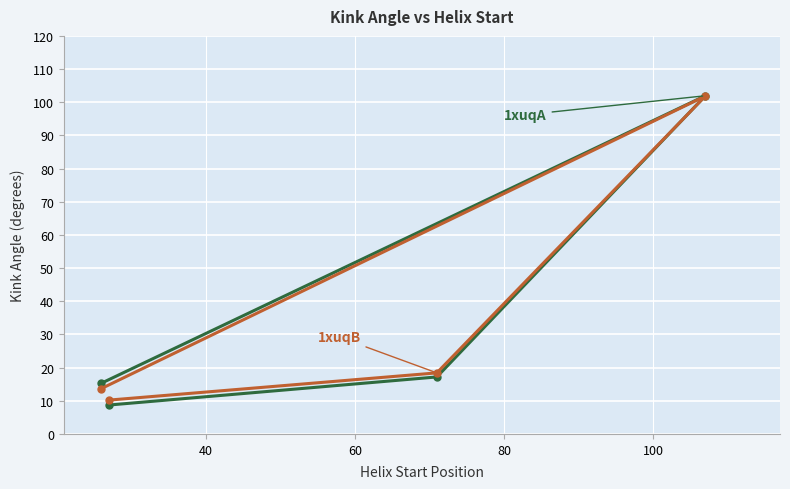

What is the minimum value shown in the chart?

8.7